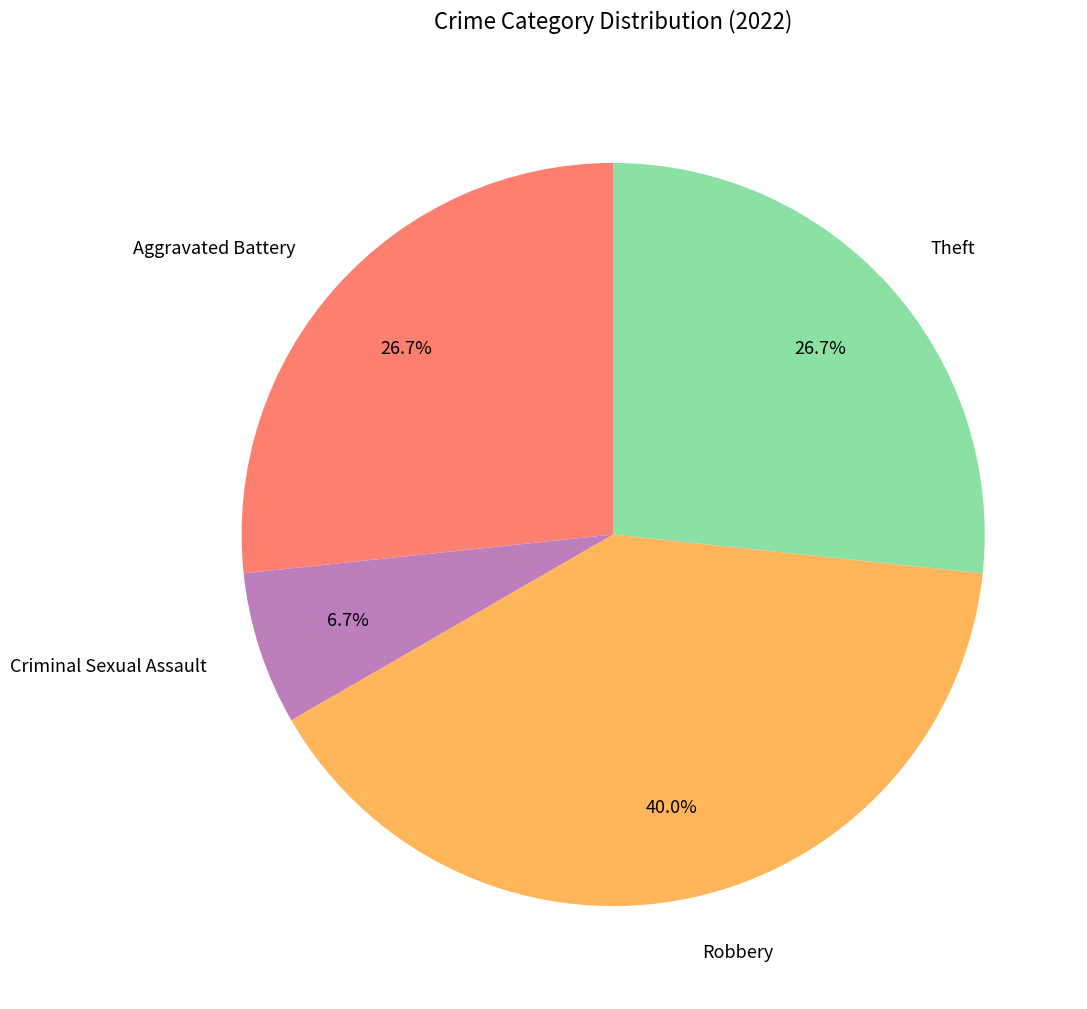

Combined, do Robbery and Criminal Sexual Assault account for over 50%?

No